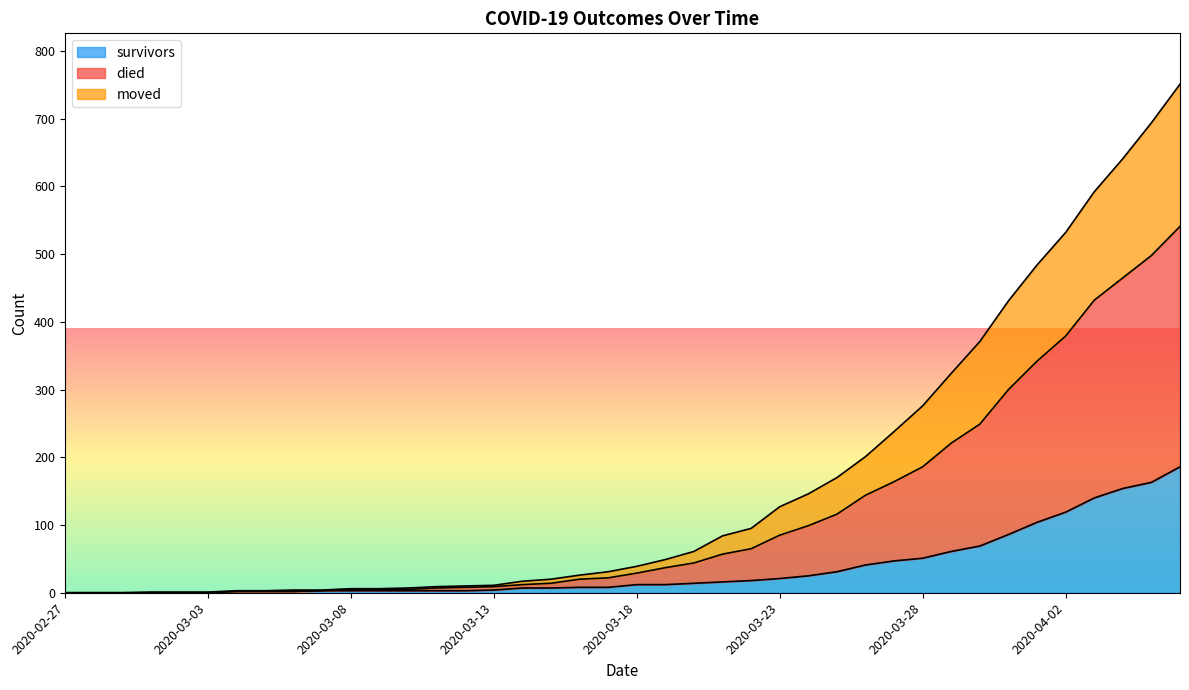

What position from the left is 2020-04-04?

38